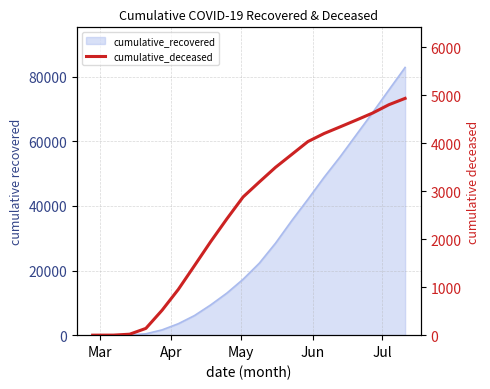

What is the label of the 20th point from the right?

Mar